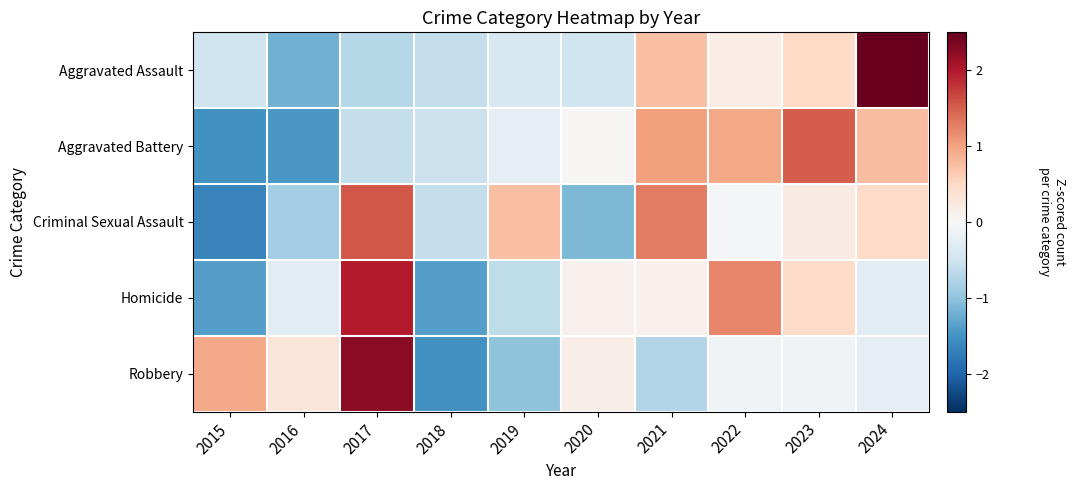

What is the difference between the highest and lowest values at 2023?

1.6